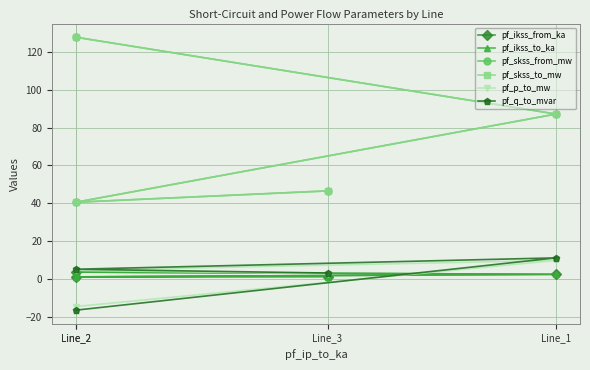

Reading left to right, extract all data points from this chart.

pf_ikss_from_ka: 3.7	2.5	1.2	1.3
pf_ikss_to_ka: 3.7	2.5	1.2	1.3
pf_skss_from_mw: 127.8	87.2	40.6	46.6
pf_skss_to_mw: 127.8	87.2	40.6	46.6
pf_p_to_mw: -14.5	9.9	4.6	2.8
pf_q_to_mvar: -16.4	11.2	5.2	3.2